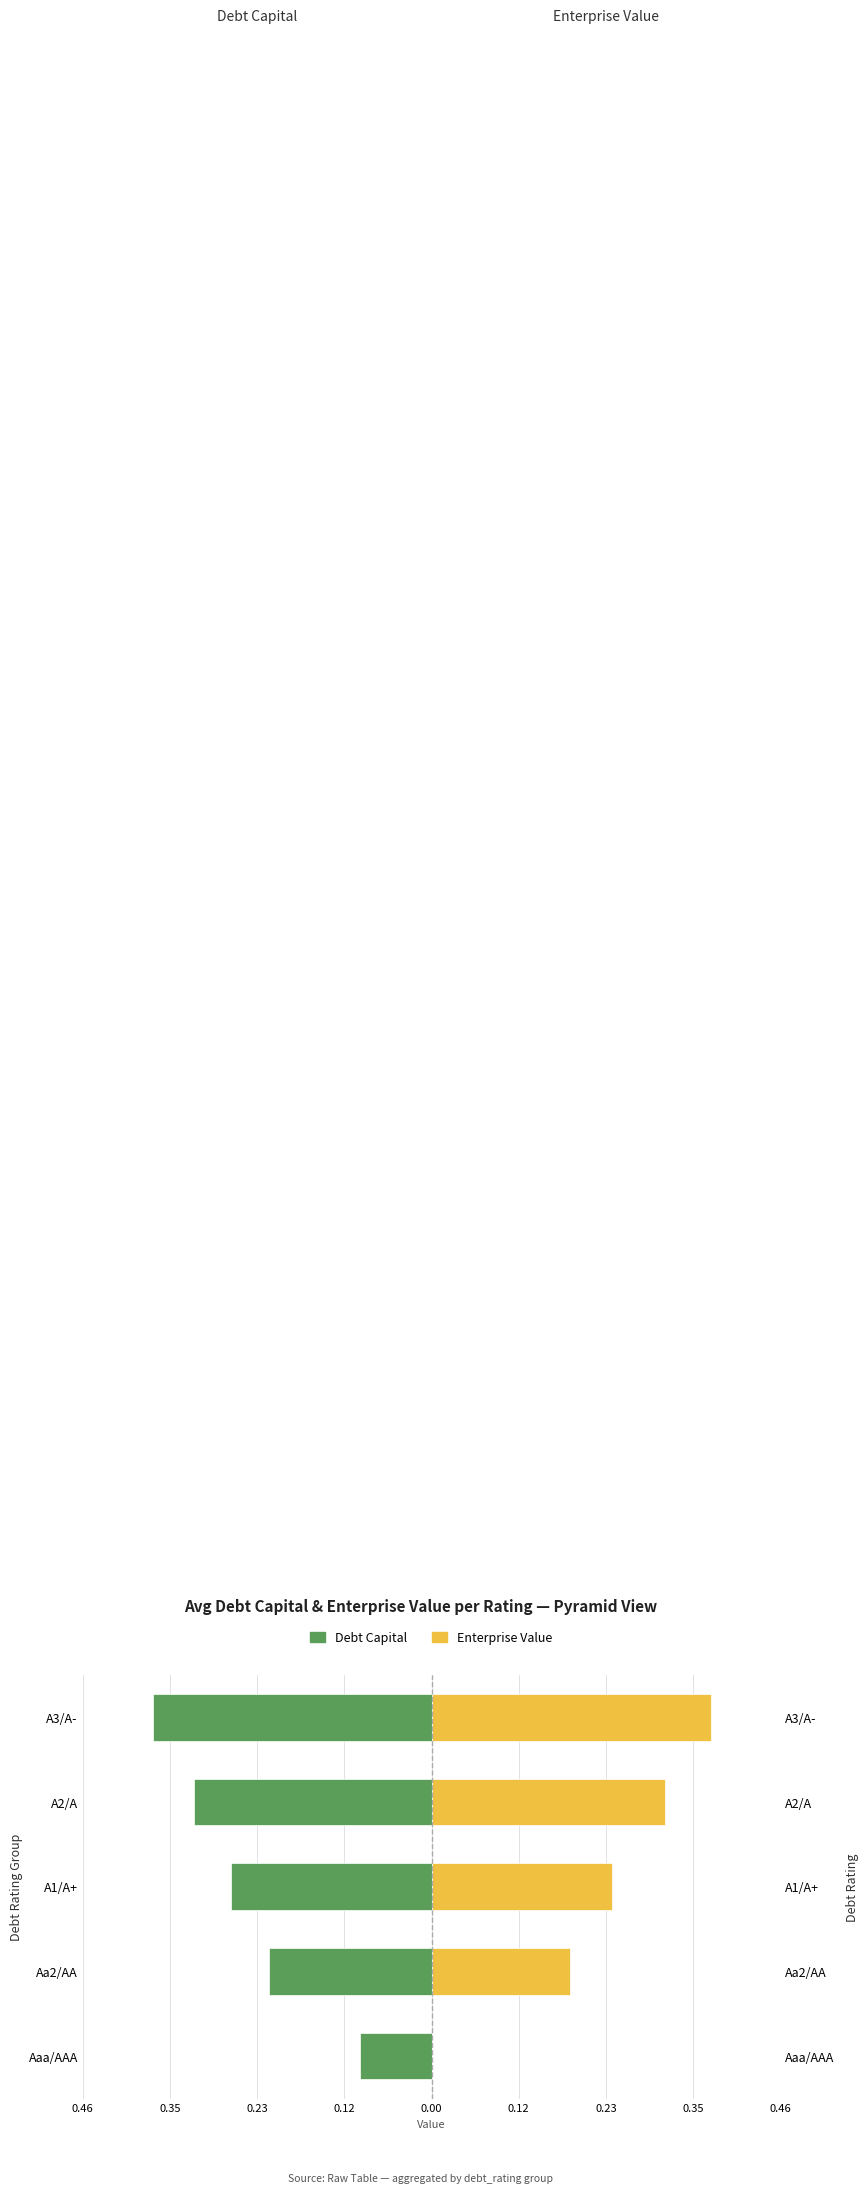

Which series changed the most between Aaa/AAA and A2/A?

Enterprise Value